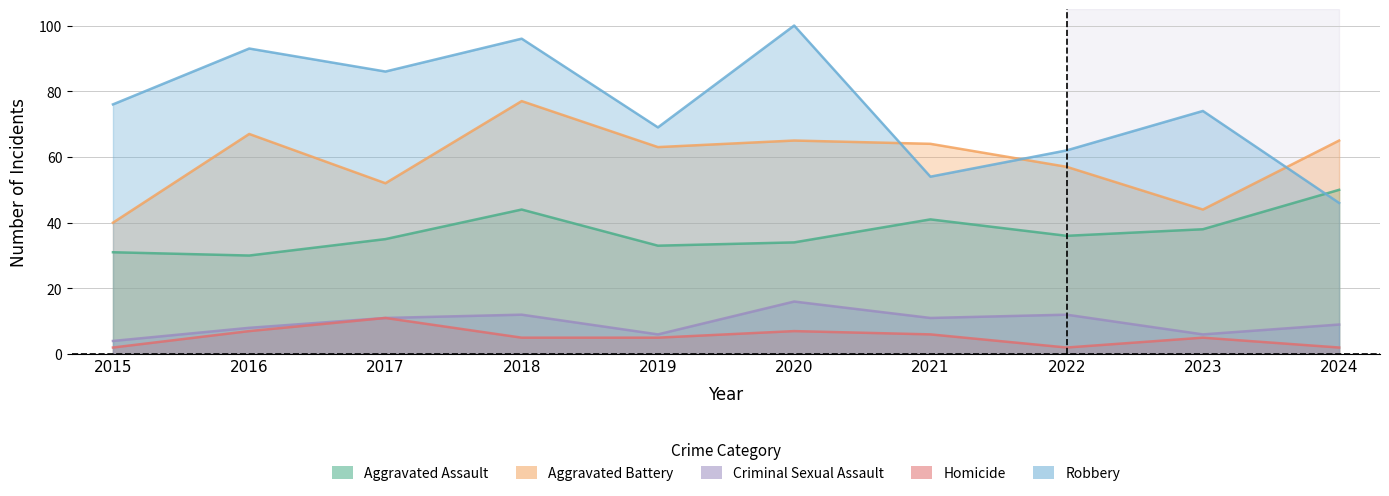

What is the approximate value of Aggravated Assault at 2020, to the nearest 10?

30